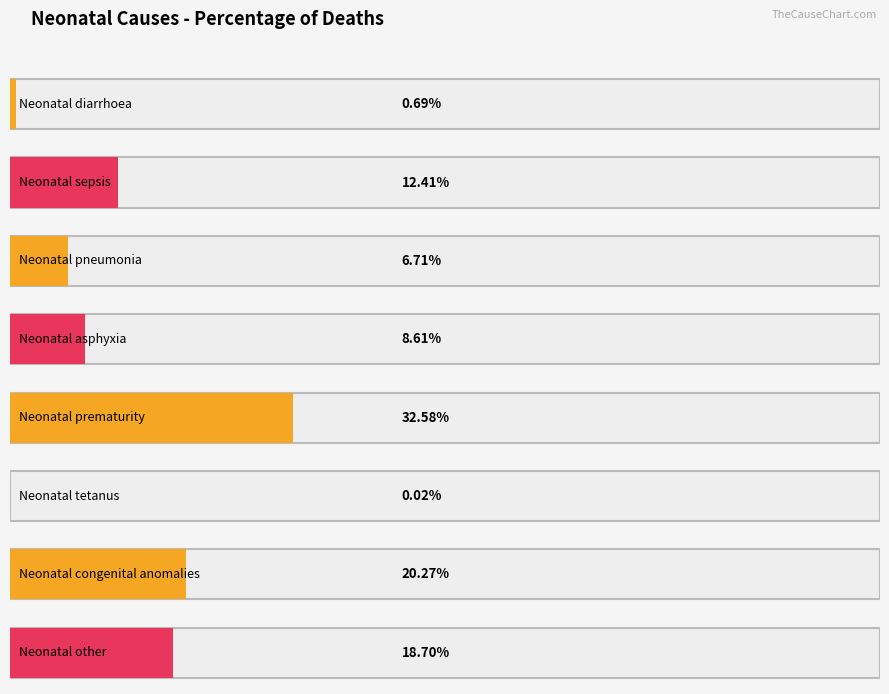

Rank the categories by value from lowest to highest.

Neonatal tetanus, Neonatal diarrhoea, Neonatal pneumonia, Neonatal asphyxia, Neonatal sepsis, Neonatal other, Neonatal congenital anomalies, Neonatal prematurity